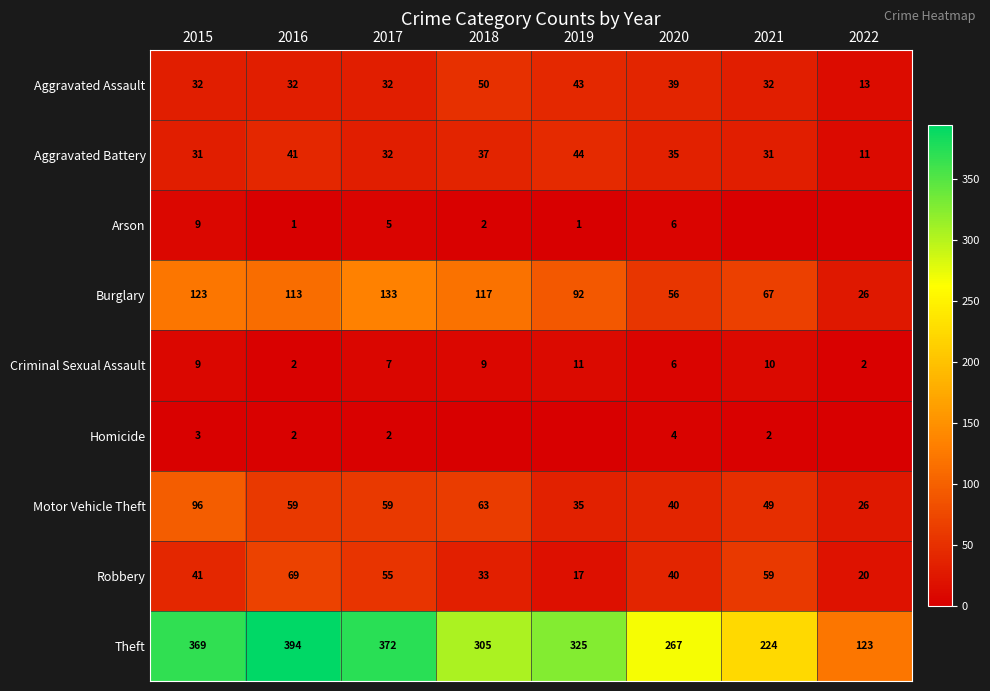

At which label does Motor Vehicle Theft first exceed 59?

2015